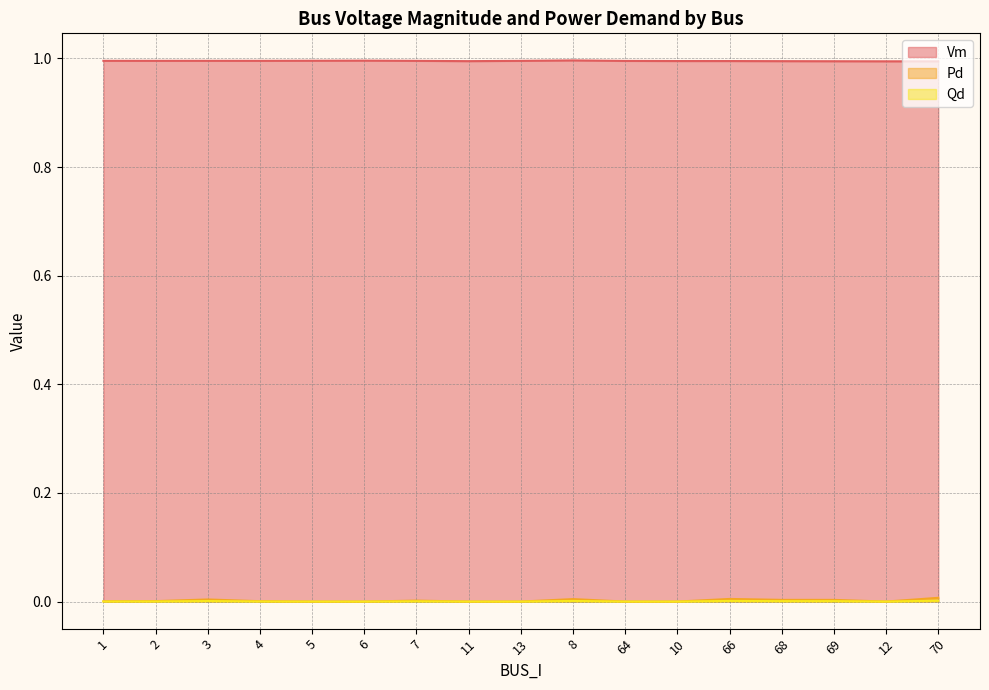

Is the value of Vm at 70 greater than the value of Pd at 13?

Yes